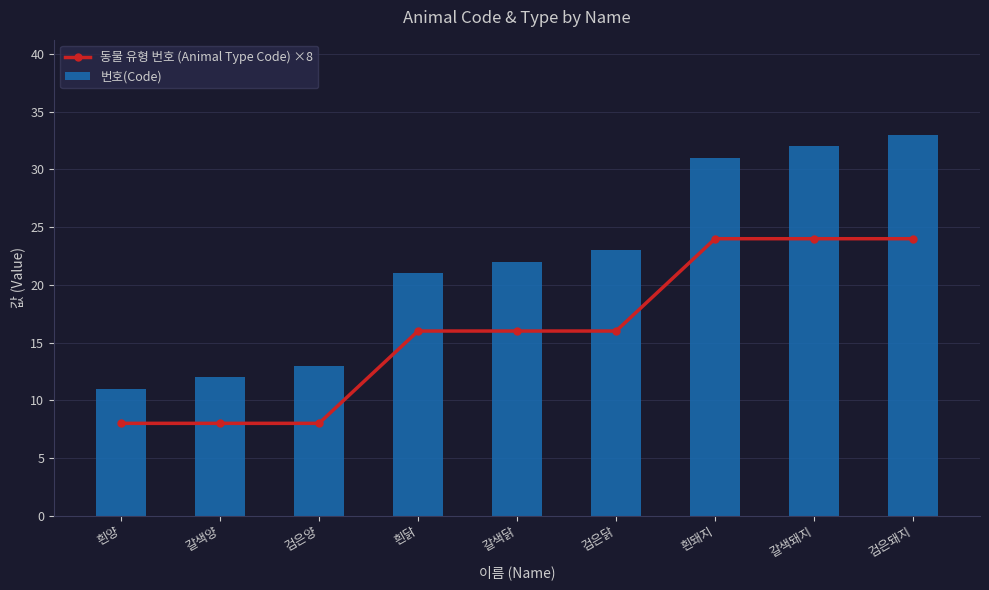

What is the highest value of the 번호(Code) series?

33